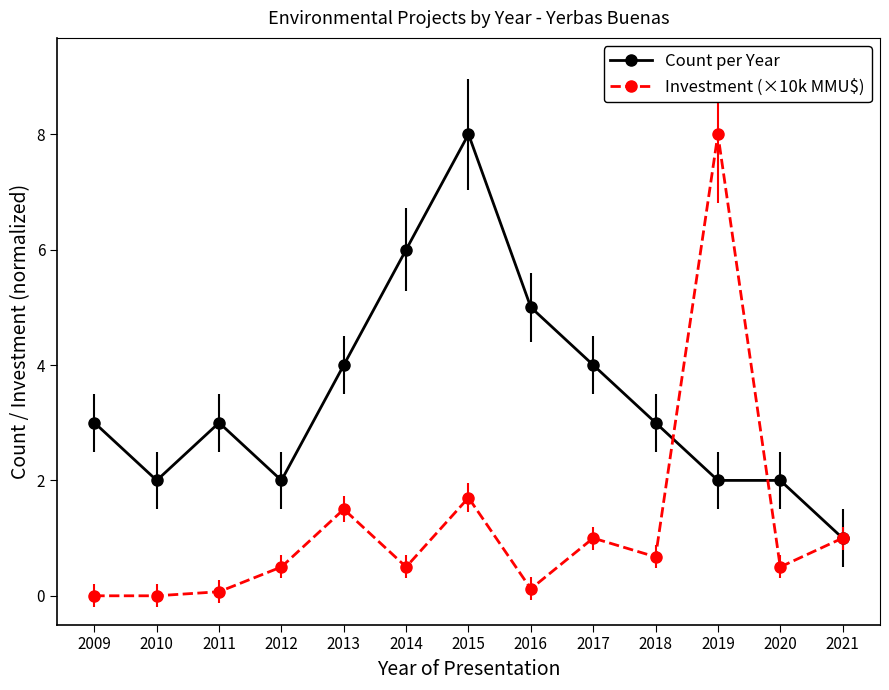

What is the value of the Count per Year point at the 3rd from the left?

3.0